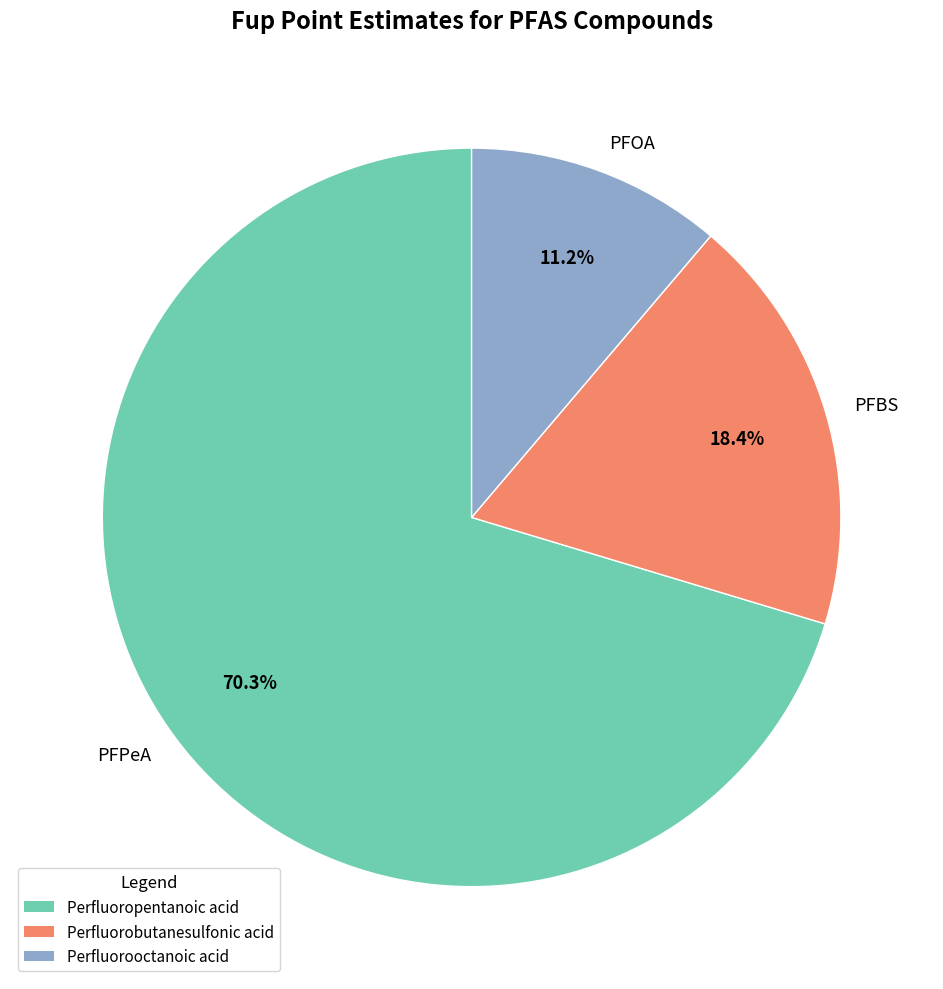

Is there a majority slice in this chart?

Yes